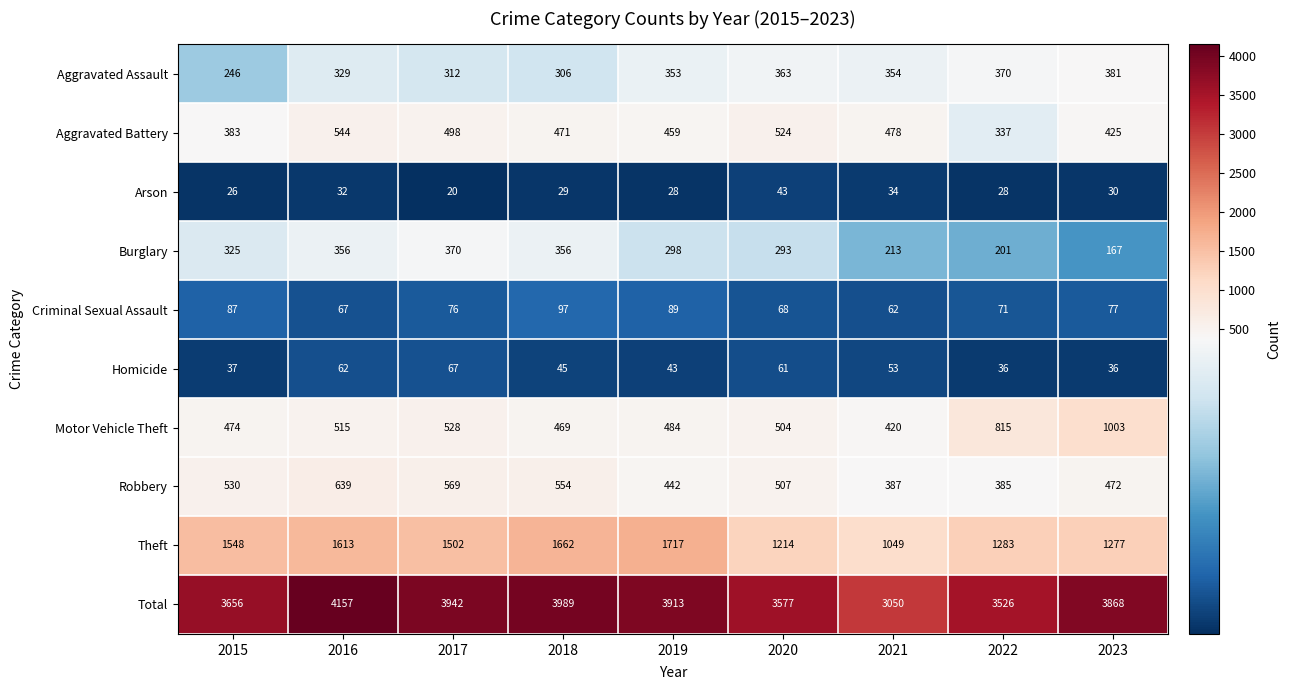

True or false: Aggravated Assault has a value of 329 at 2016.

True